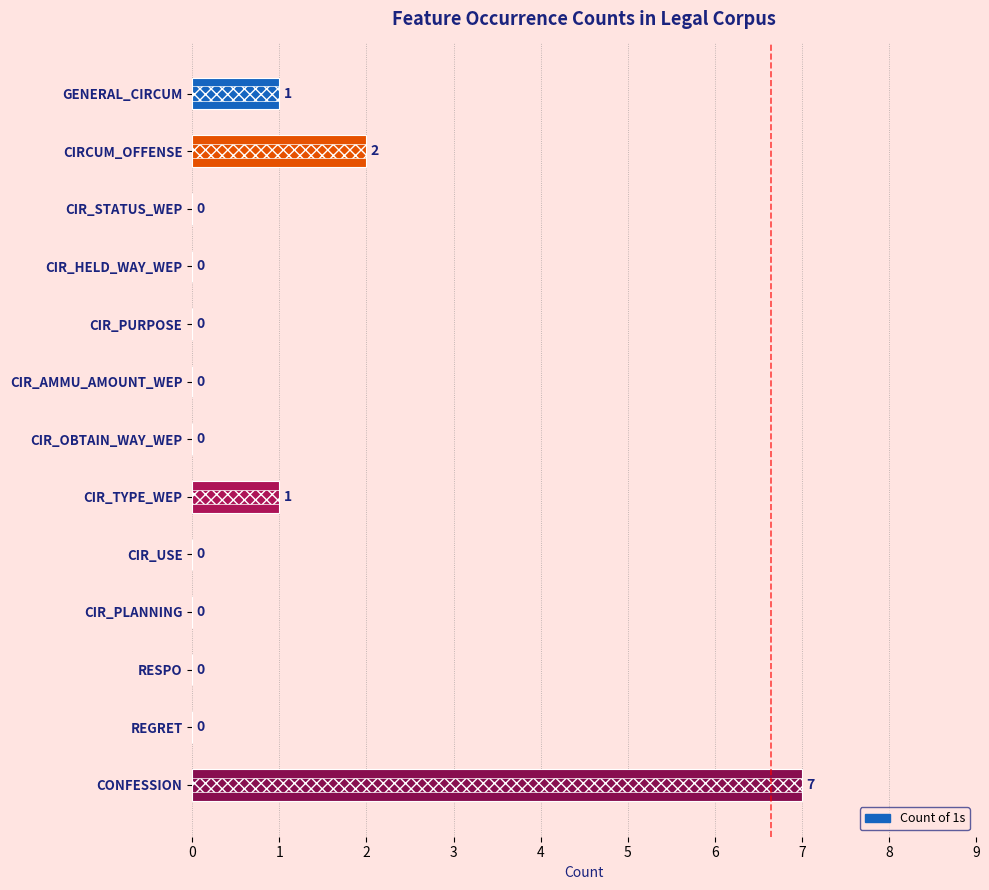

What is the sum of all values?

11